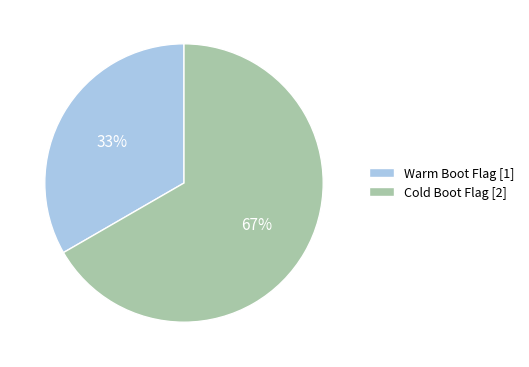

True or false: Warm Boot Flag accounts for 33% of the total.

True